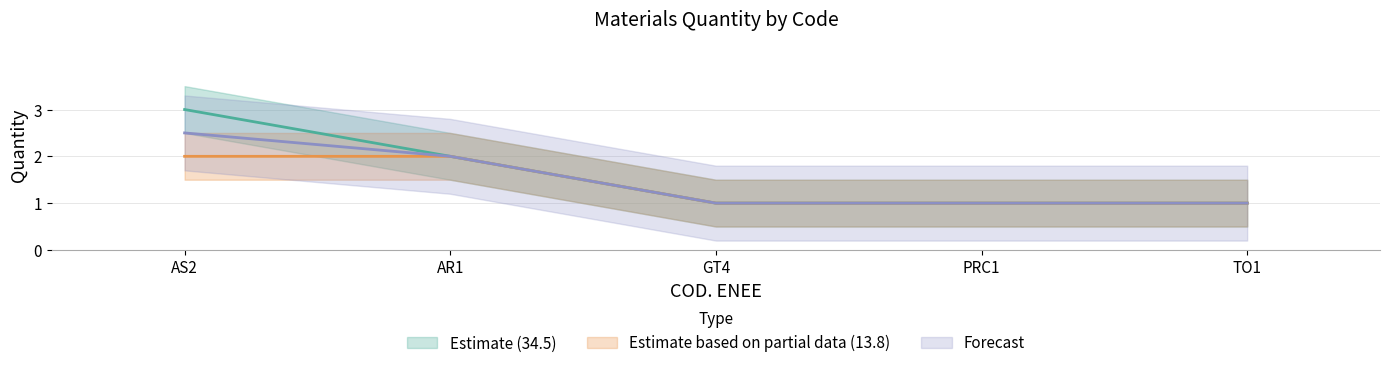

What position from the right is TO1?

1